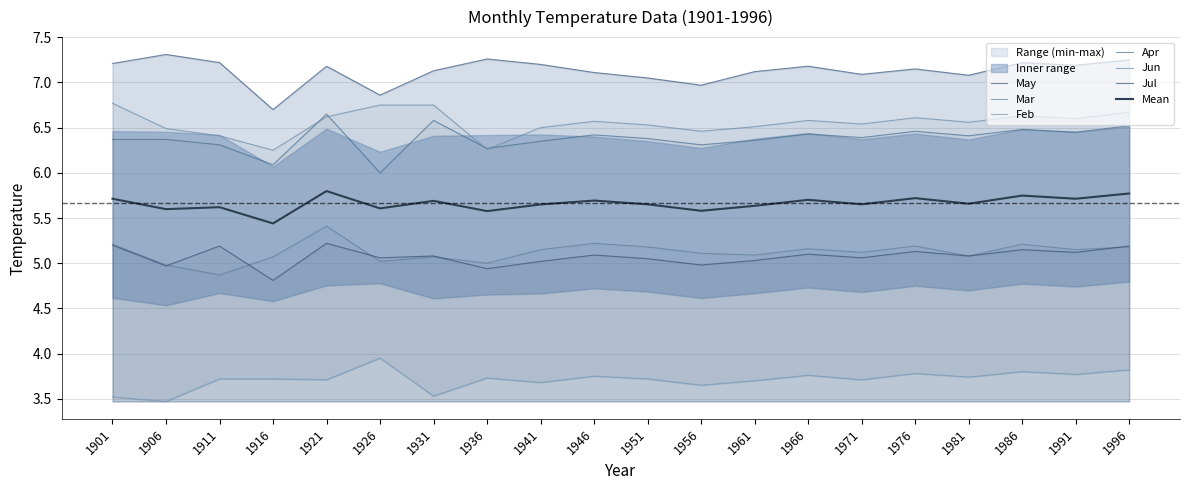

What is the difference between the maximum and minimum values in the Jun series?

0.5